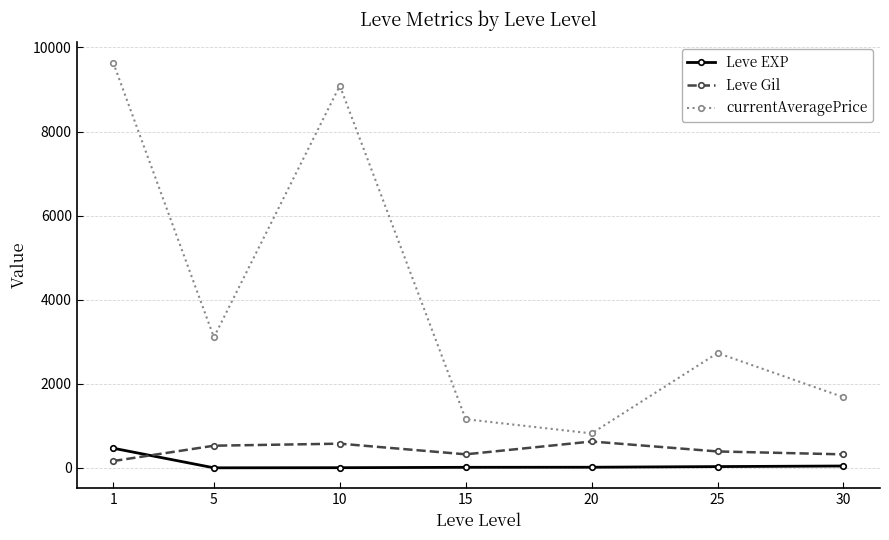

True or false: Leve Gil has a value of 391.7 at 25.

True